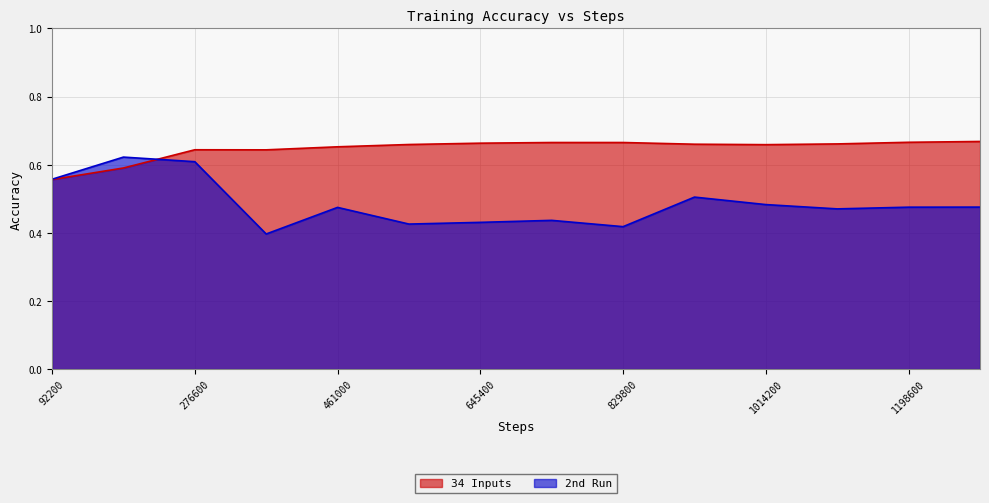

The value of 34 Inputs at 368800 is 0.6. True or false?

True